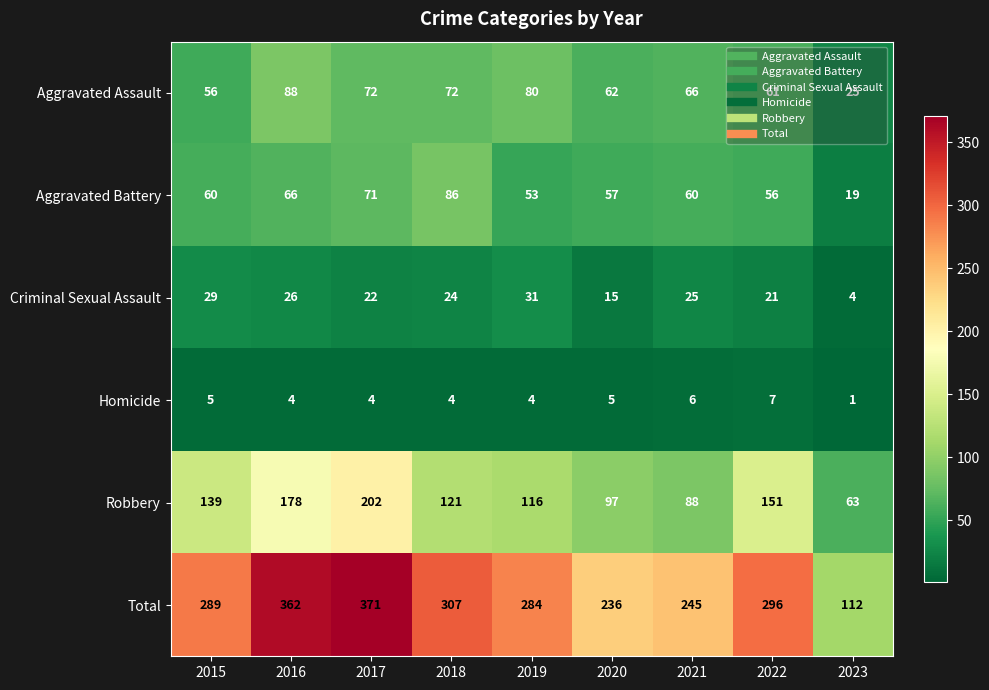

What is the difference between the highest and lowest values at 2023?

111